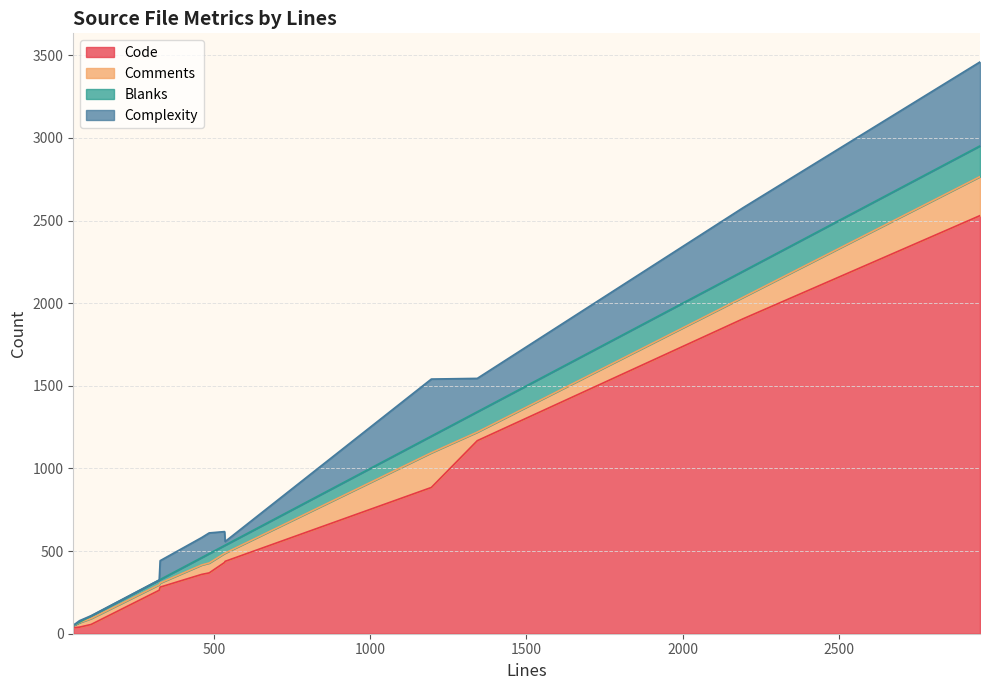

How many positive values does the Complexity series have?

12